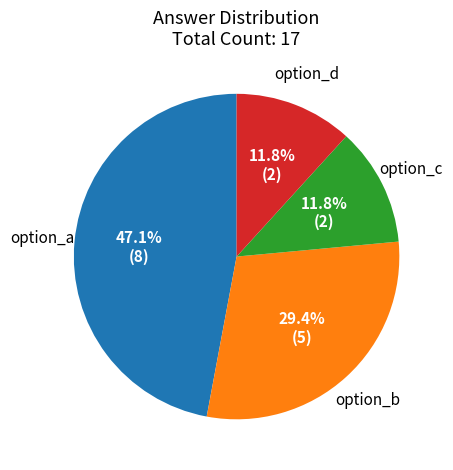

What is the ratio of the value at option_b to the value at option_d?

2.5